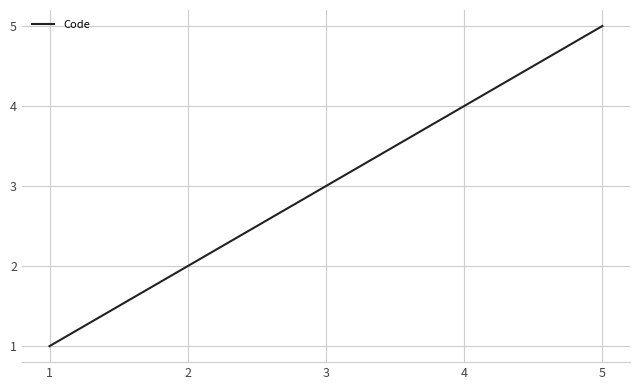

At which label is the value closest to 3?

3